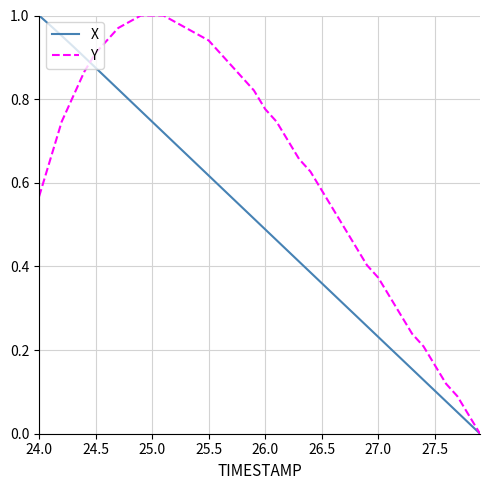

How many lines are shown in the chart?

2